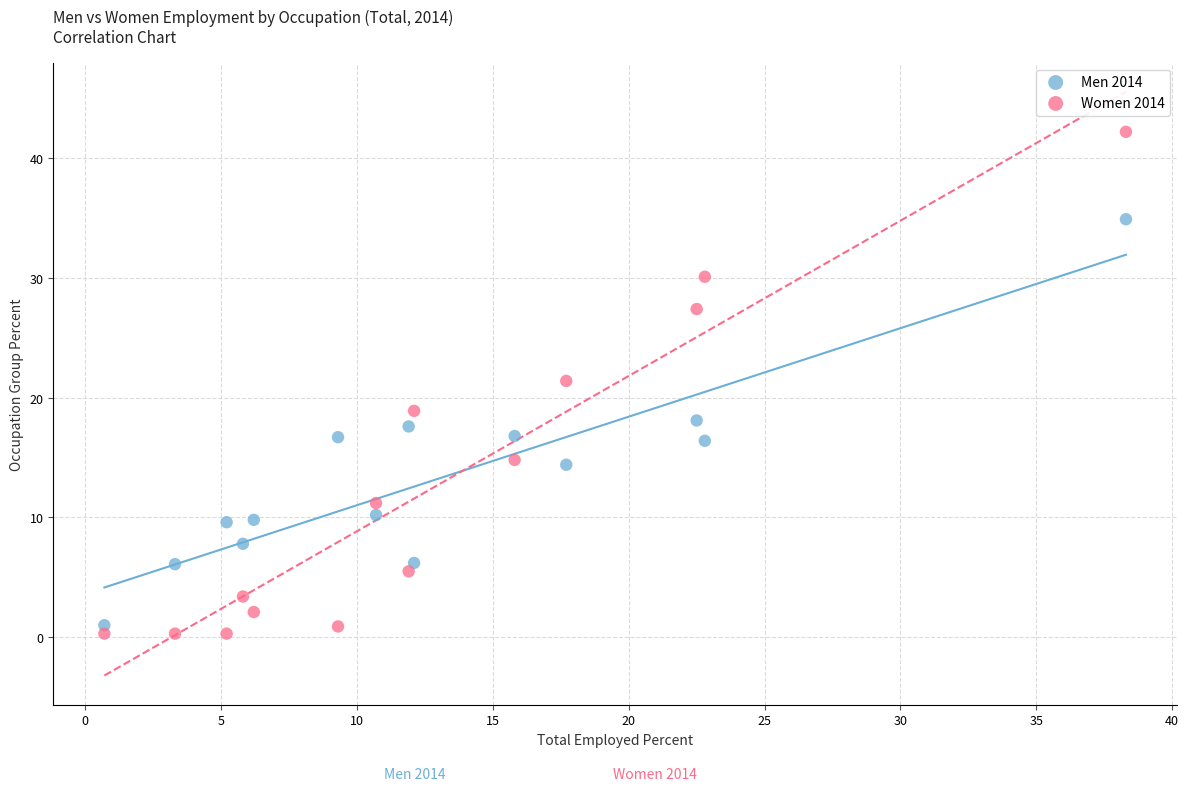

What are all the series names shown in the legend?

Men 2014, Women 2014